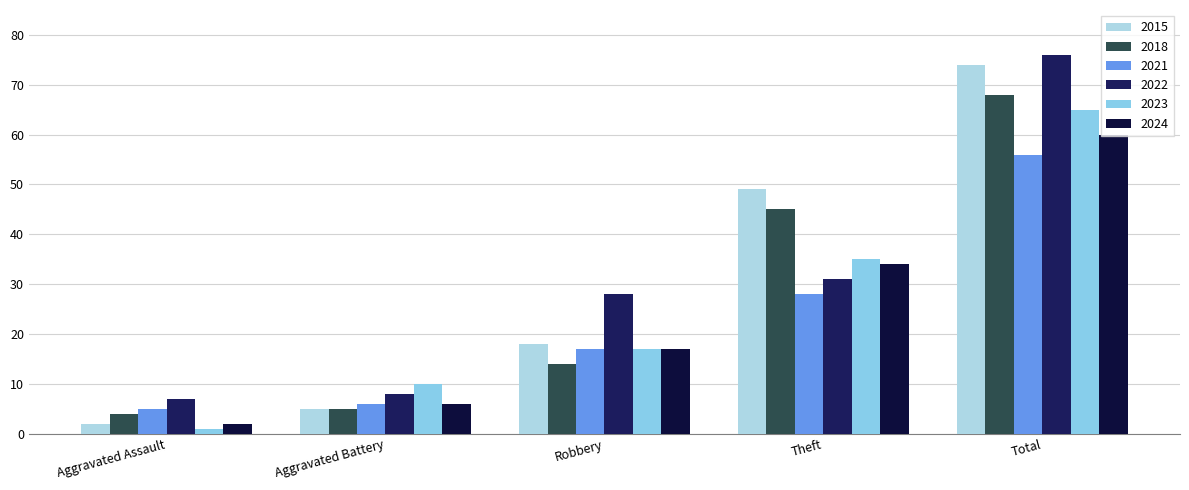

Is it true that 2022 equals 31 at Theft?

True